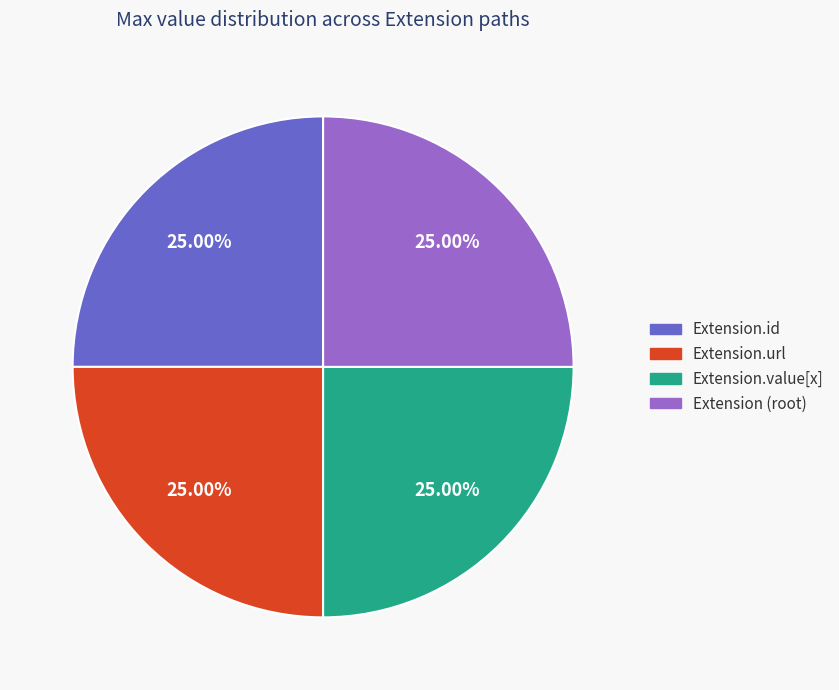

Is there a majority slice in this chart?

No